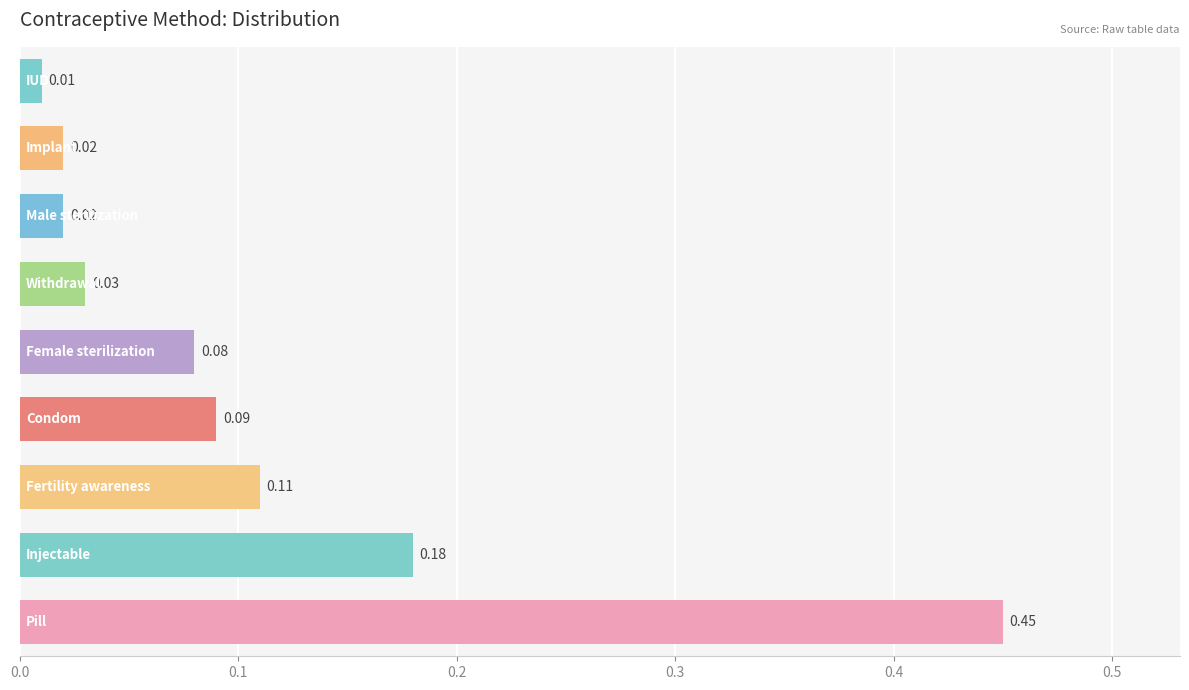

What is the difference between the maximum and minimum values?

0.4